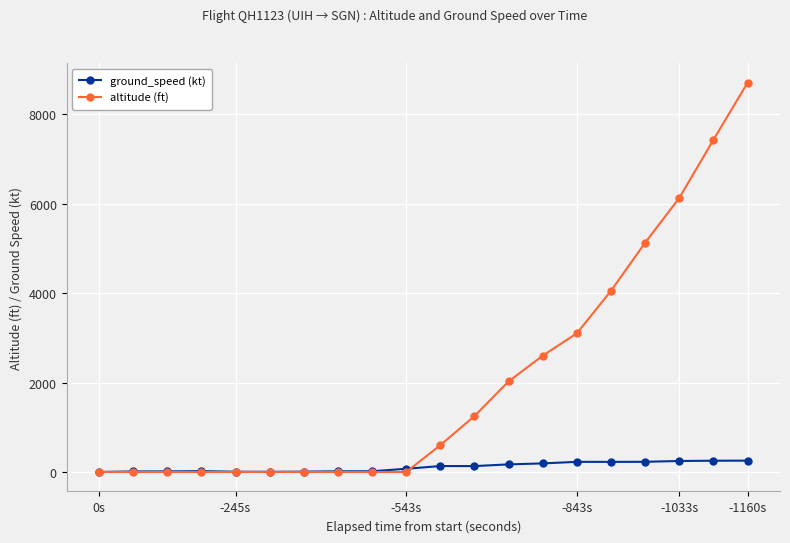

How many times do altitude (ft) and ground_speed (kt) cross each other?

1